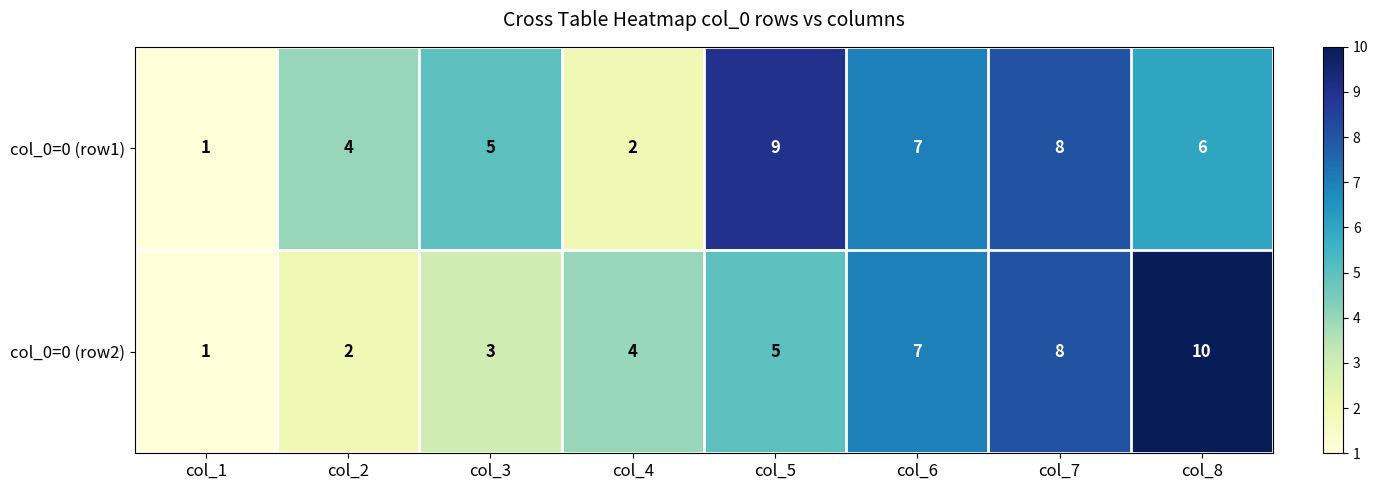

List the series in order of their overall mean, lowest first.

col_0=0 (row2), col_0=0 (row1)